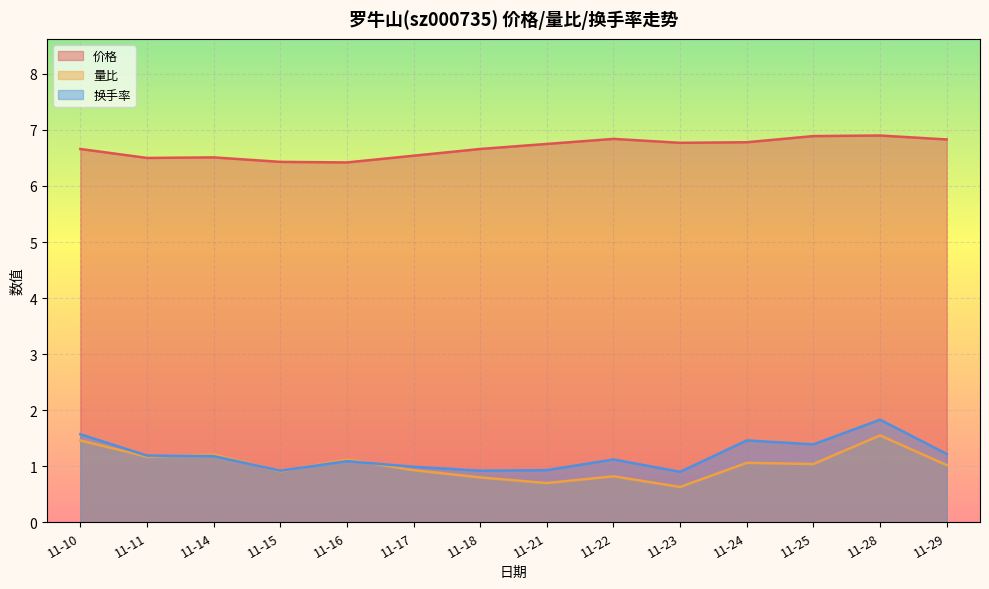

Where is the first local minimum for 价格?

11-11